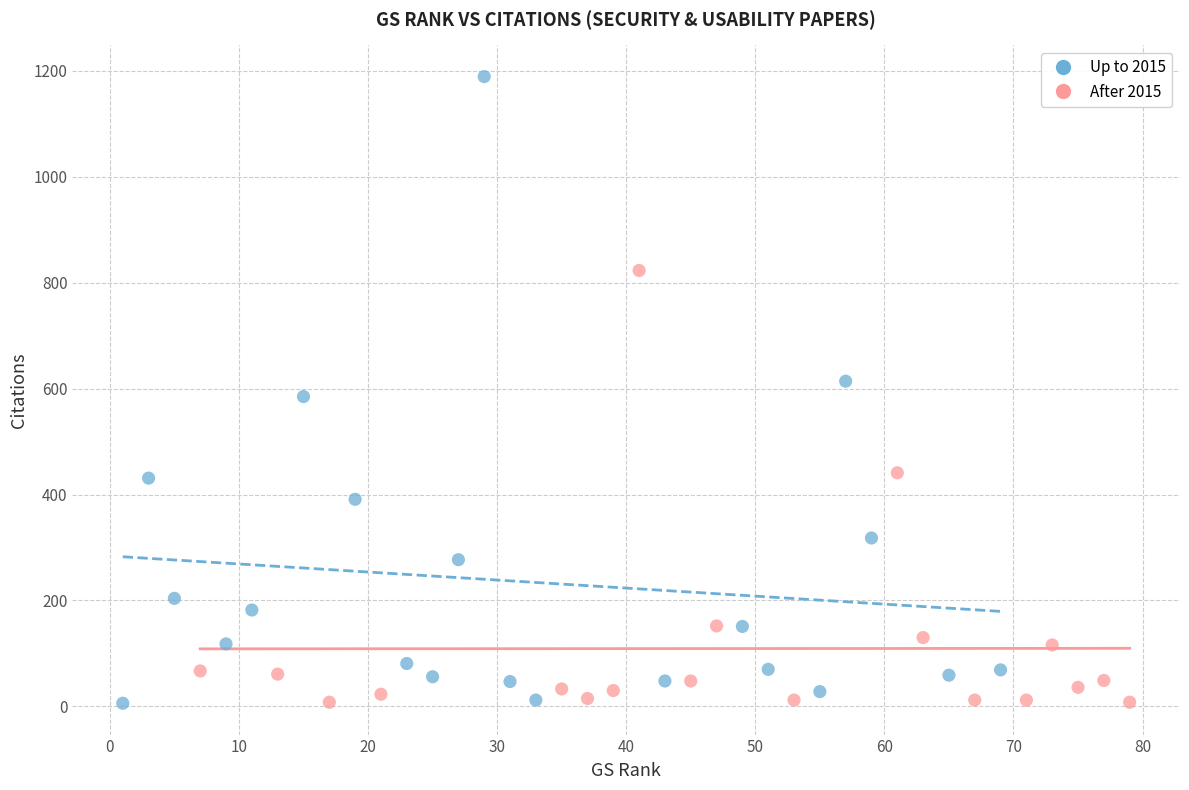

Which series has the largest Y range (max minus min)?

Up to 2015